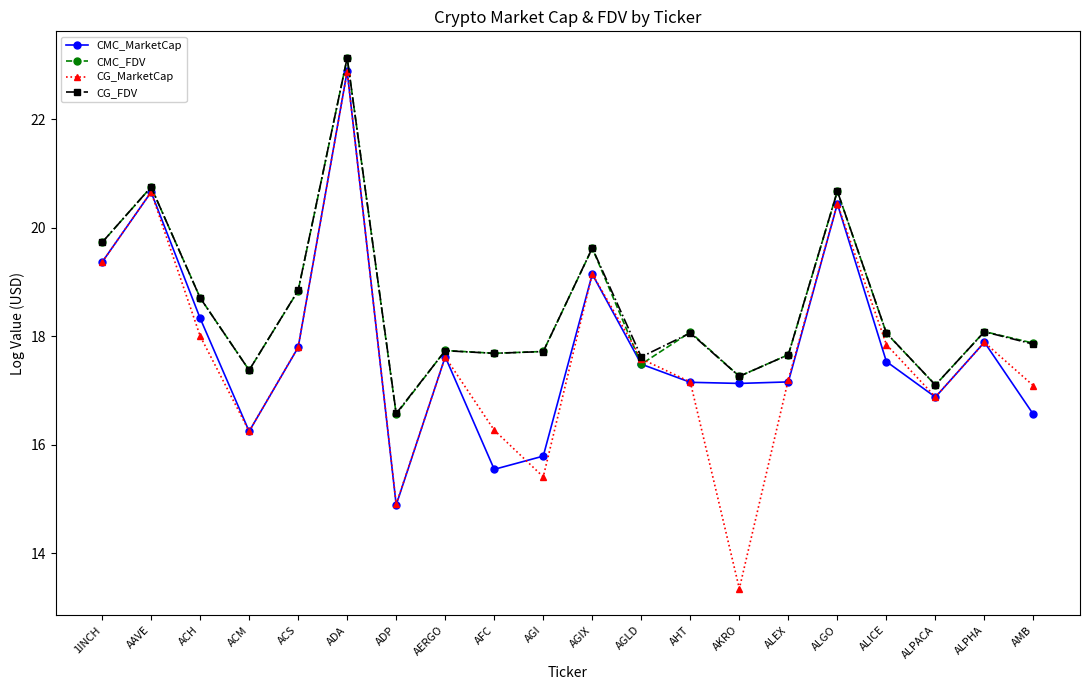

Which series changed the most between ADP and AMB?

CG_MarketCap